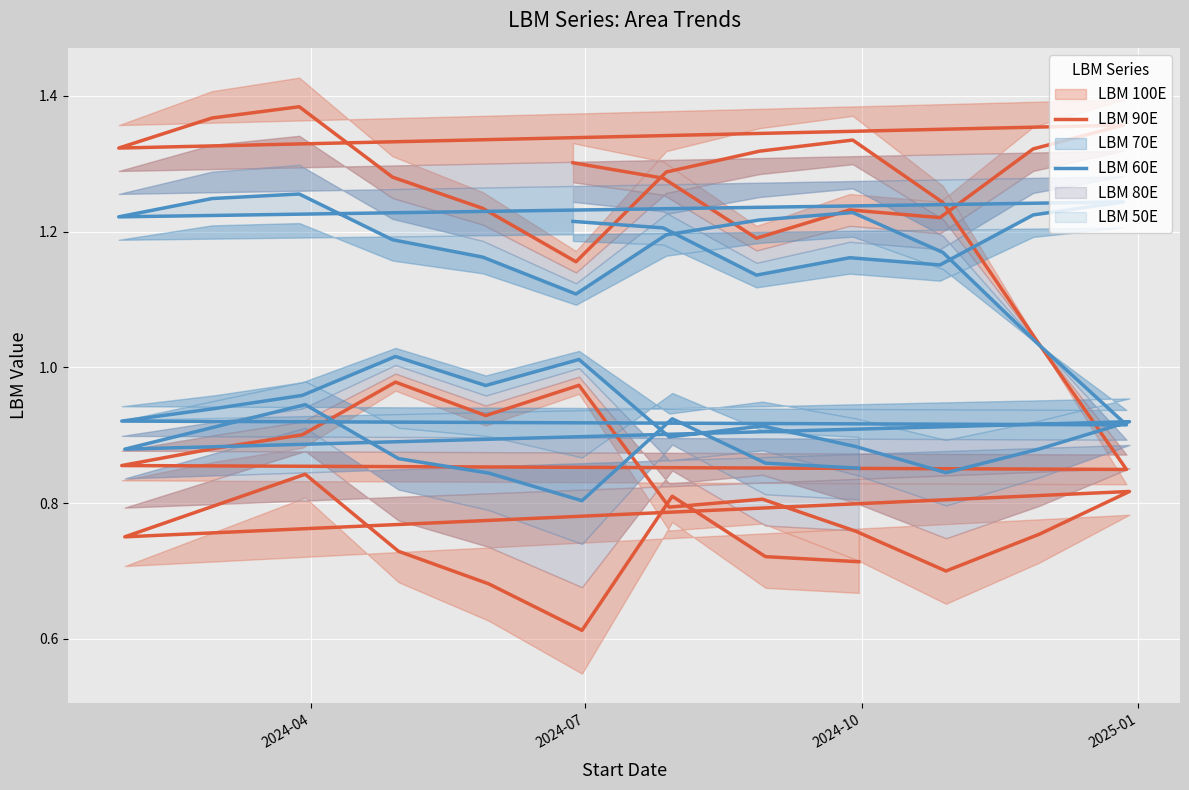

True or false: LBM 90E has a value of 1.3 at 30.

False